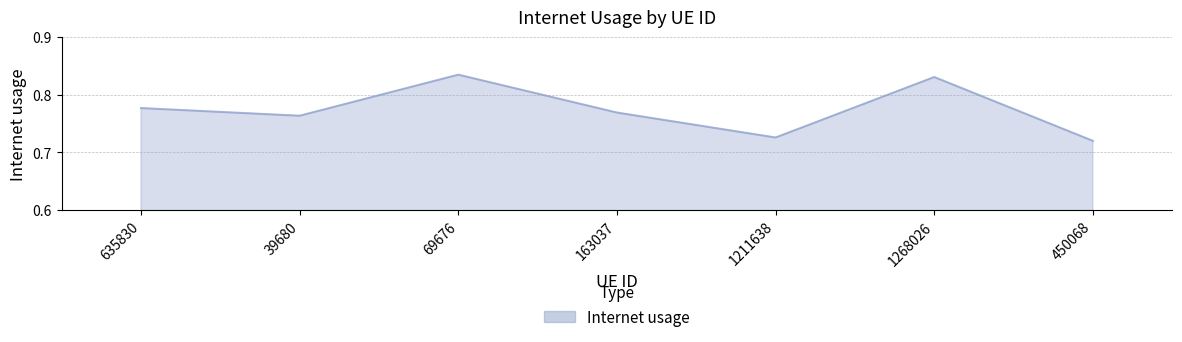

What position from the right is 39680?

6